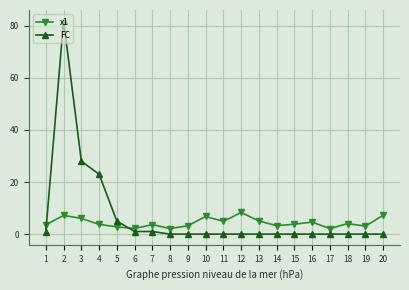

True or false: x1 has more than 2 interior local peaks.

True